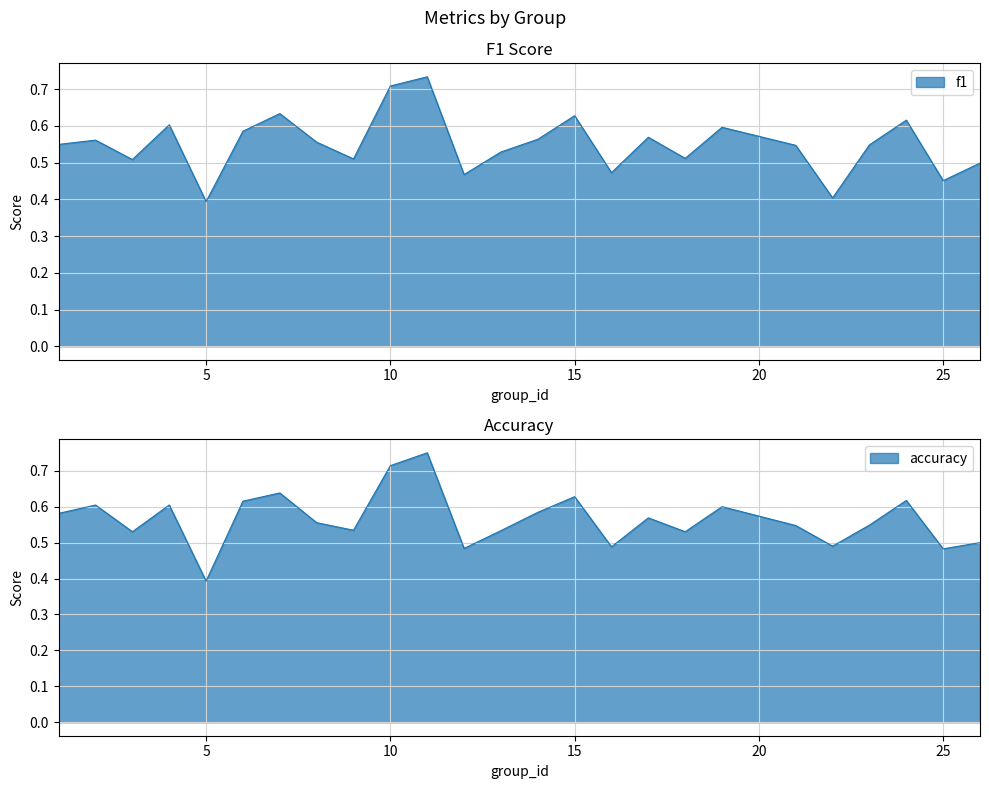

True or false: f1 and accuracy cross at least once.

True